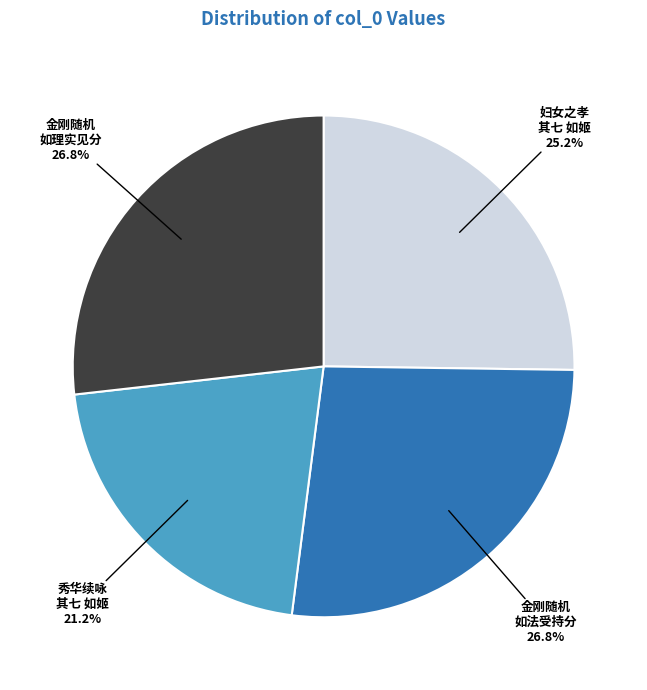

How many slices are in this pie chart?

4